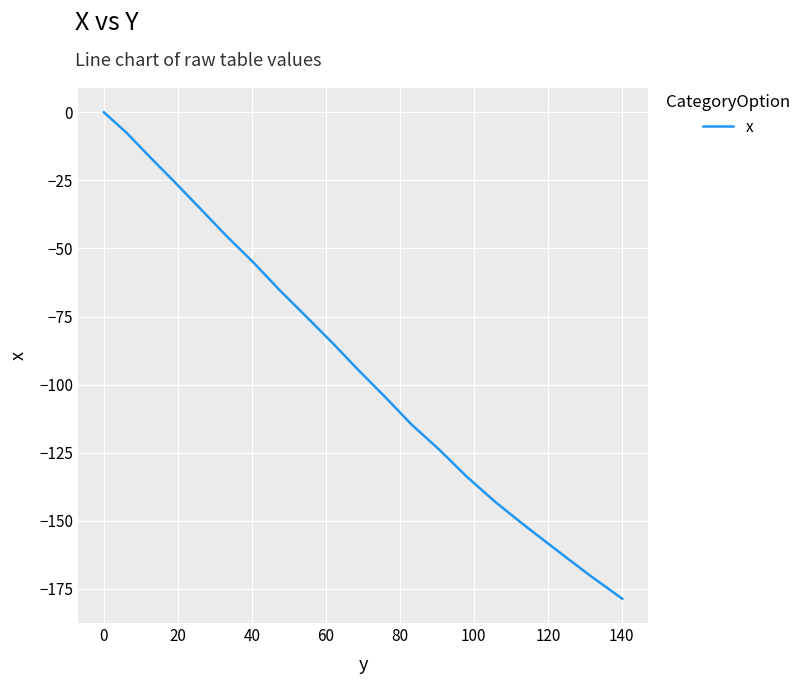

What is the difference between the maximum and minimum values?

178.6